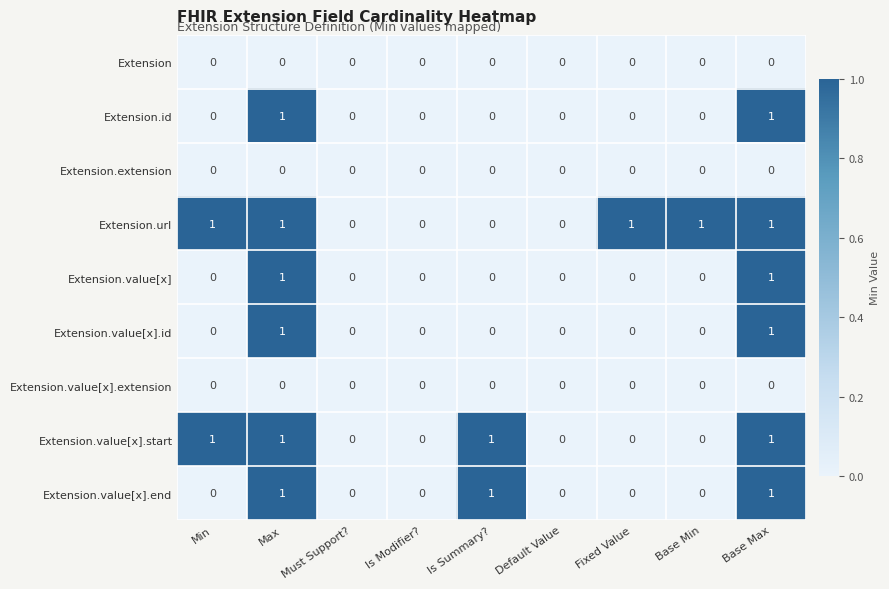

How many Extension.url values are between 0 and 1?

9